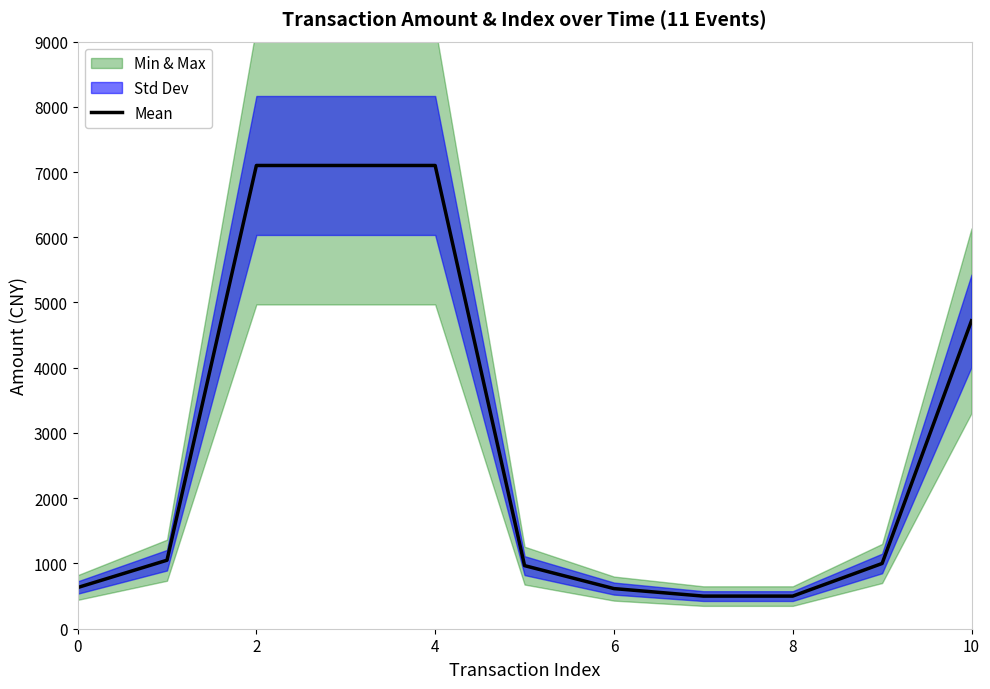

The value of Mean at 6 is 330. True or false?

False